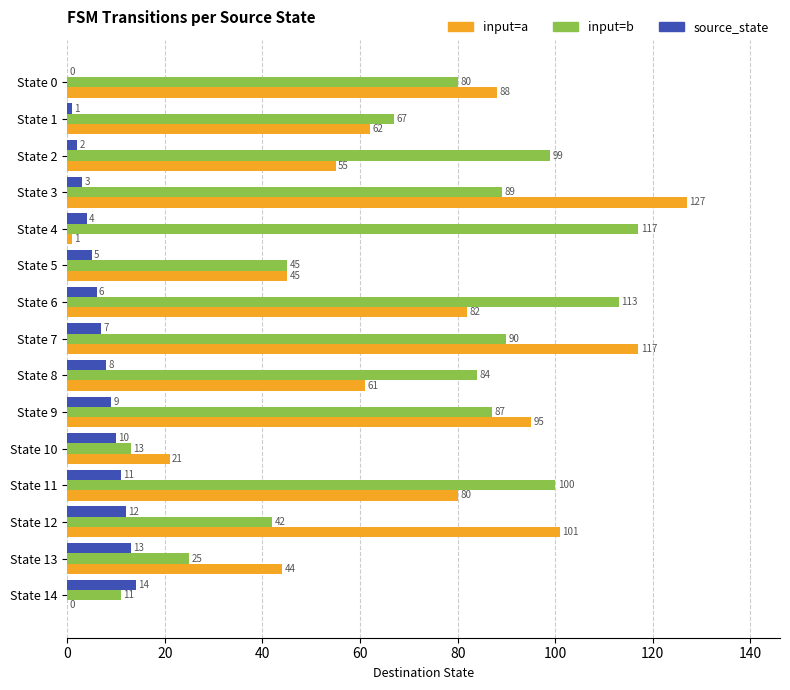

What is the sum of the source_state values at State 4 and State 6?

10